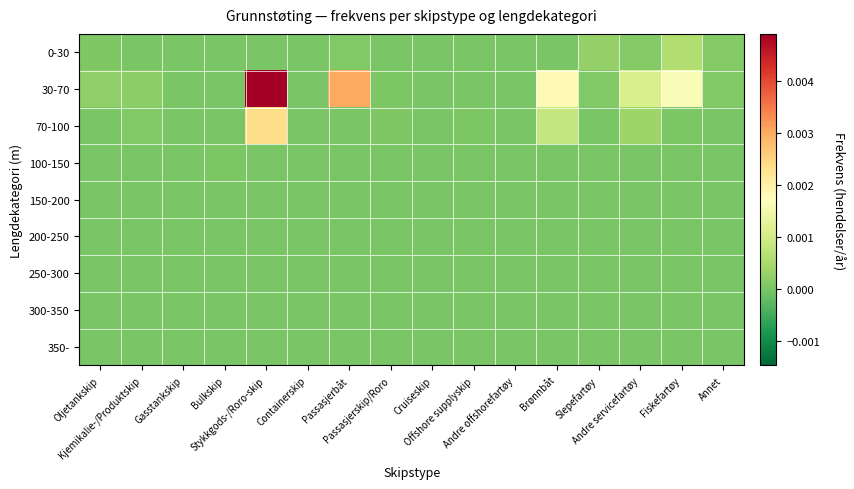

Which has a higher value, Fiskefartøy or Offshore supplyskip?

Fiskefartøy